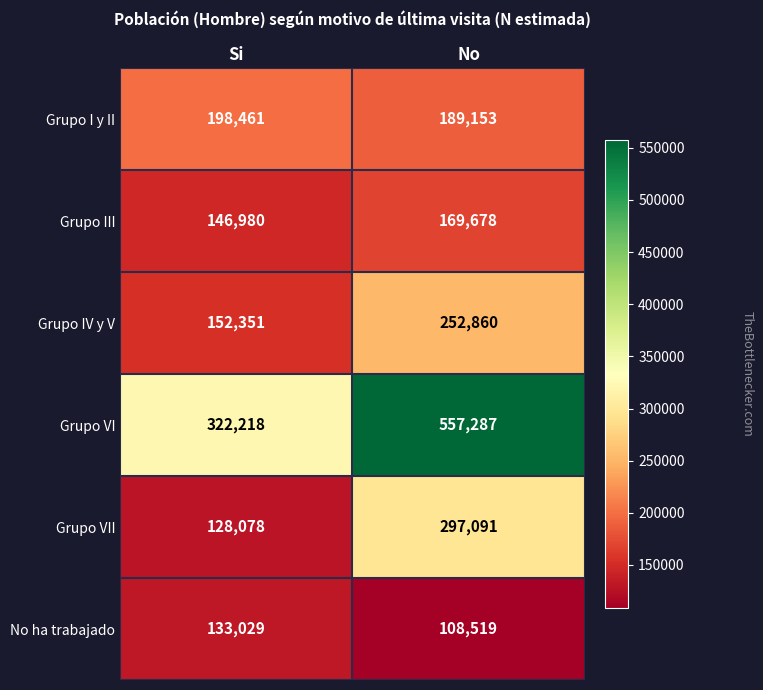

What is the difference between the maximum and minimum values in the Grupo IV y V series?

100509